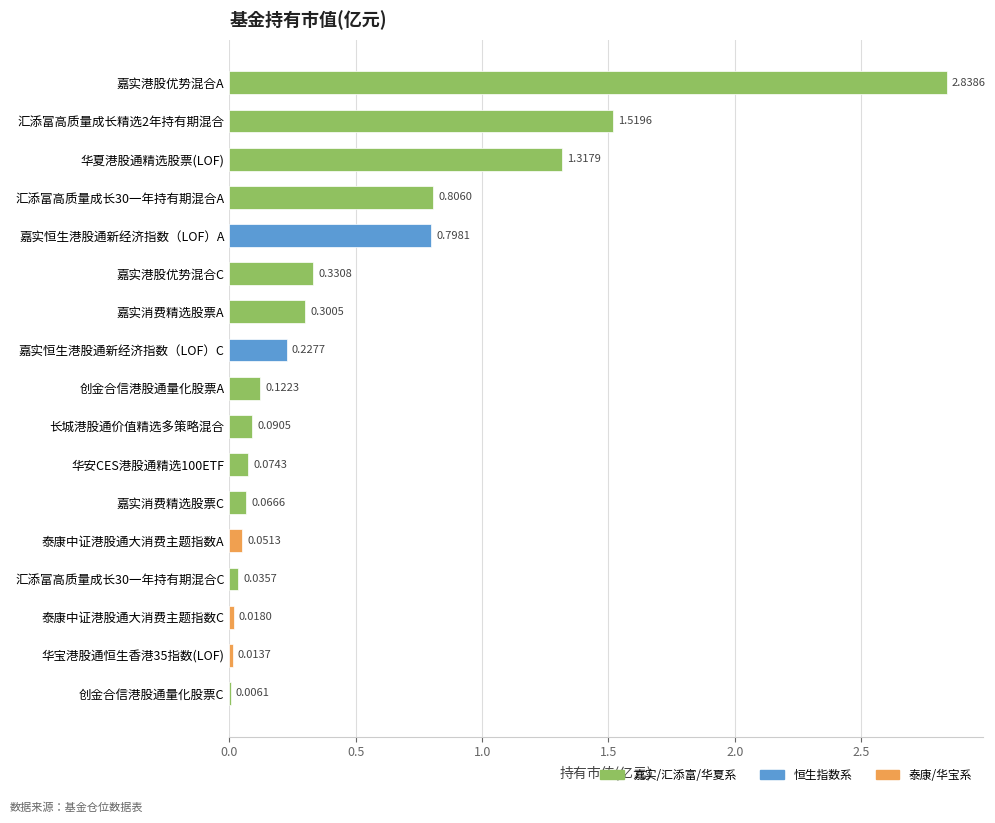

What is the sum of all values?

8.6